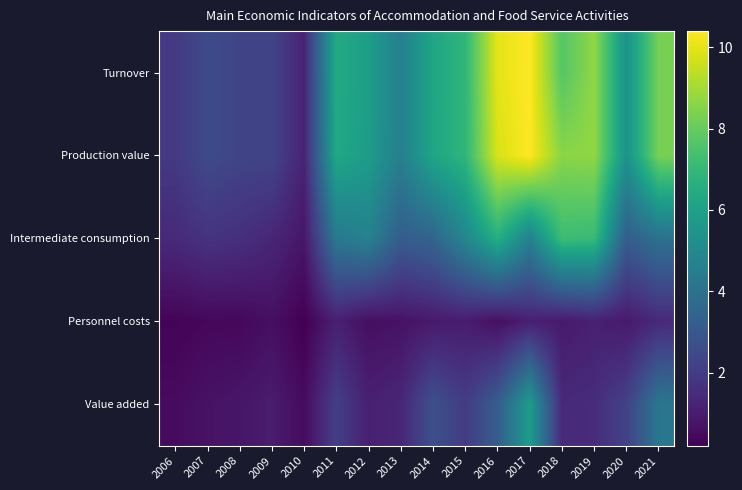

How many categories are shown in the chart?

16